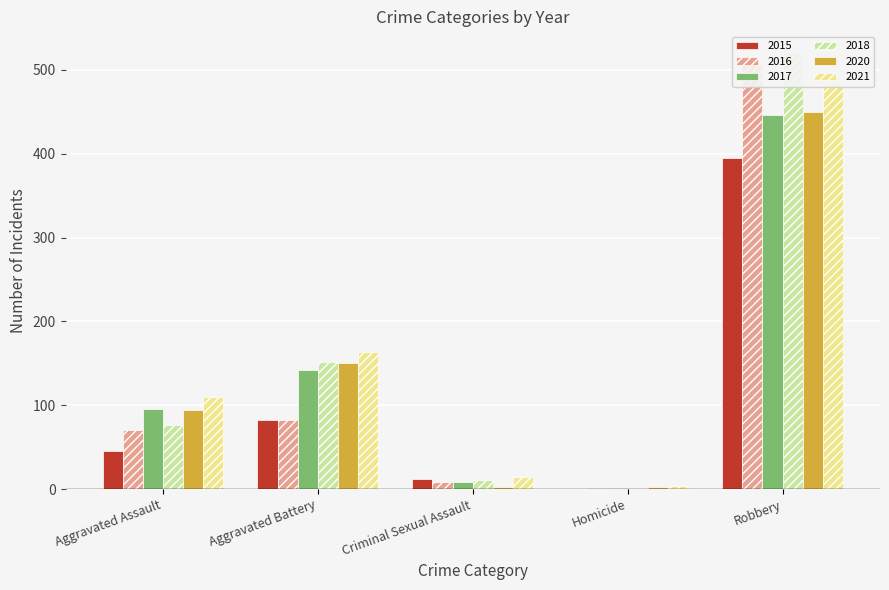

How many bars are there in total?

30